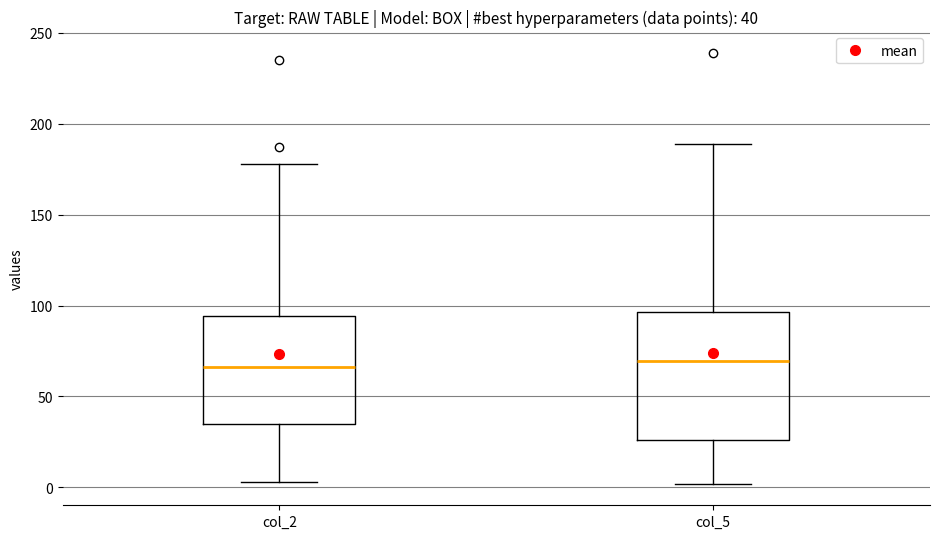

Comparing the boxes themselves (not the whiskers), which one is the tallest?

col_5